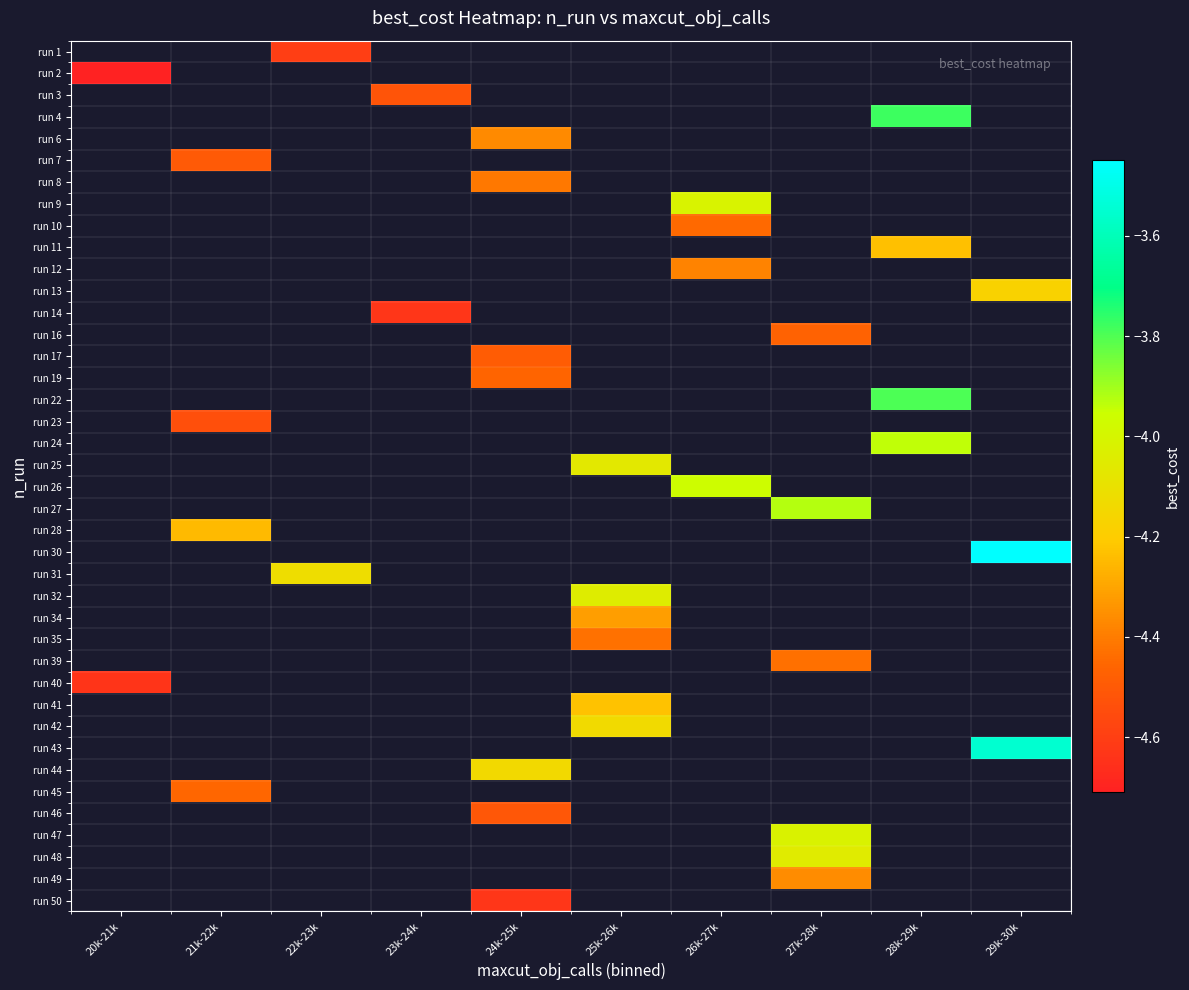

Which series has the largest range (max minus min)?

run 2